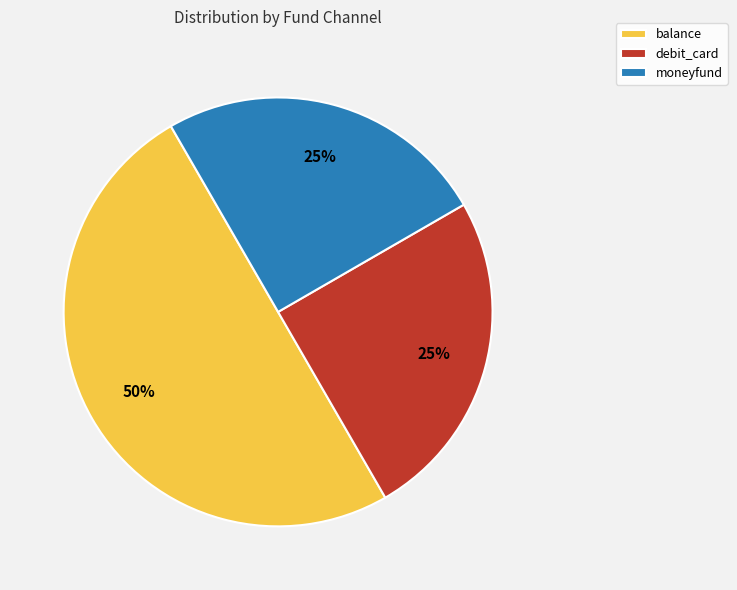

To the nearest percent, what is the average slice percentage?

33%